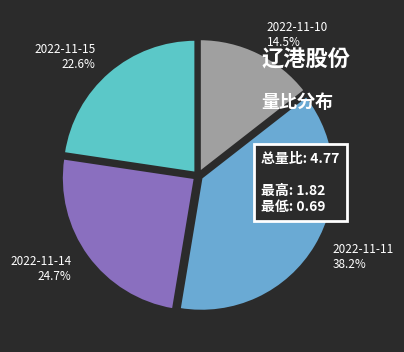

Is there any slice that represents more than half of the pie?

No